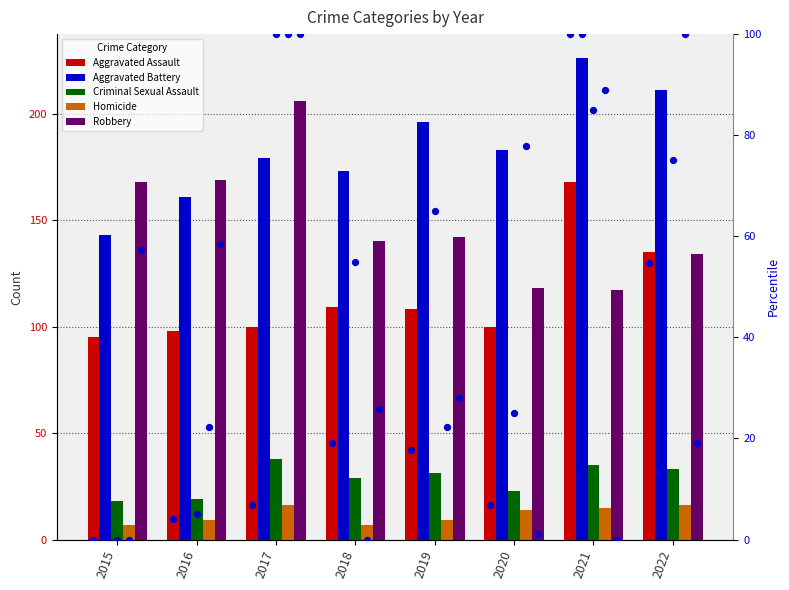

Which series contains the highest Y value?

Aggravated Battery